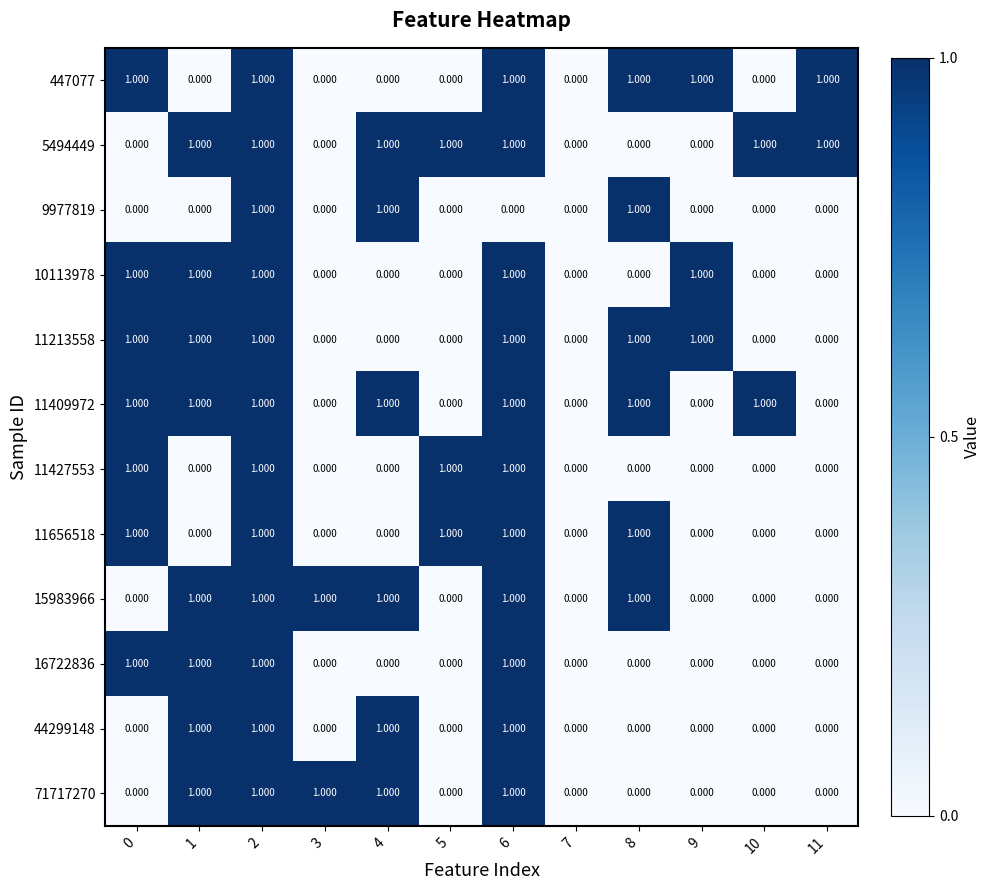

Is the value of 15983966 at 1 greater than the value of 9977819 at 9?

Yes